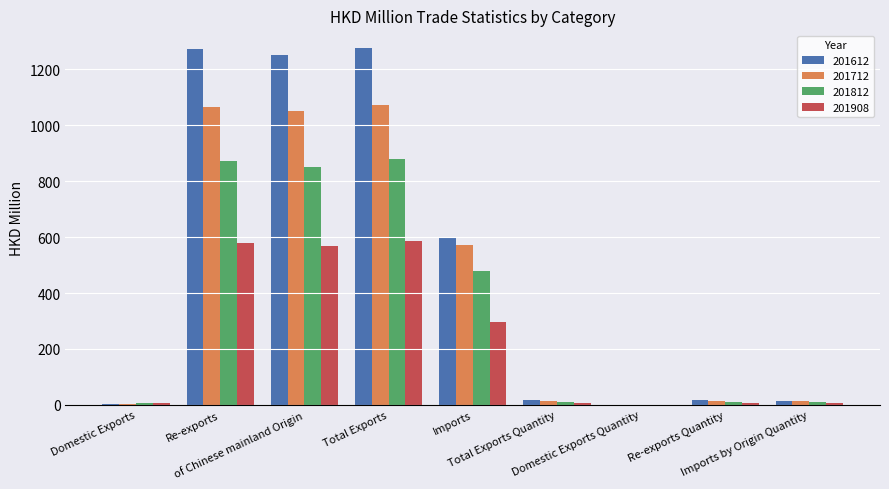

Does the chart contain stacked bars?

No